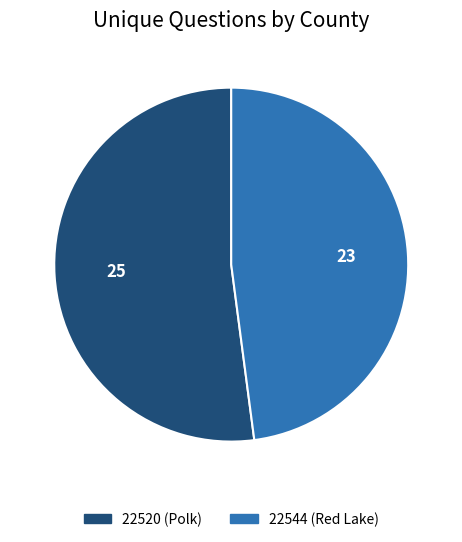

The 22544 (Red Lake) slice represents 48% of the pie. True or false?

True